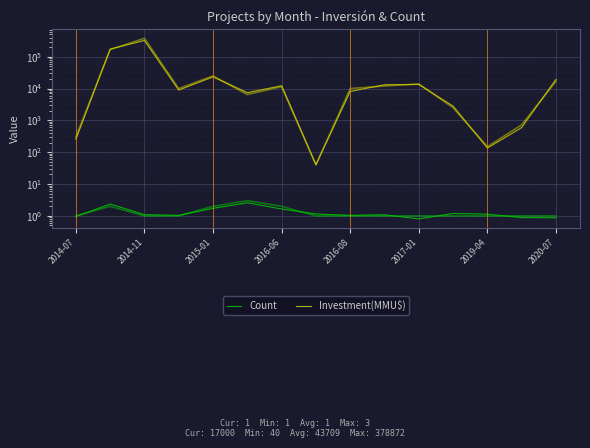

Reading left to right, what are all the values shown in this chart?

Count: 0.9	2.4	1.1	1.0	1.7	2.6	1.6	1.1	1.0	1.1	0.8	1.2	1.1	0.9	0.9
Investment(MMU$): 253.8	174285.6	323312.8	8962.4	23271.4	7433.8	12264.0	40.7	8116.1	13176.7	13411.7	2802.0	135.3	597.3	19493.2